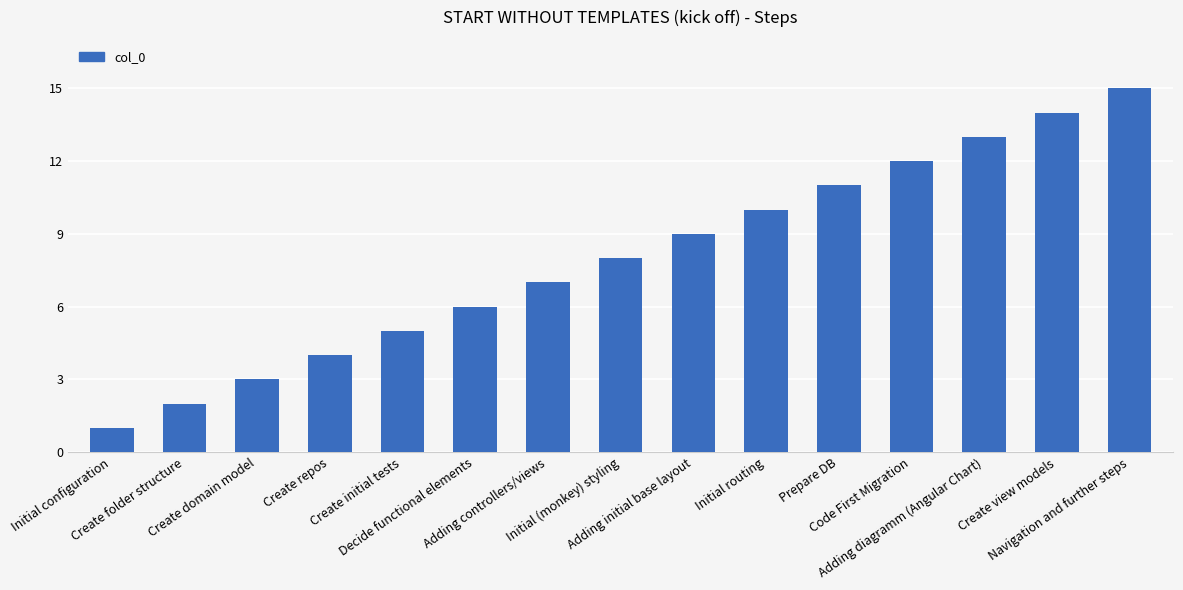

Count the number of data series in this chart.

1